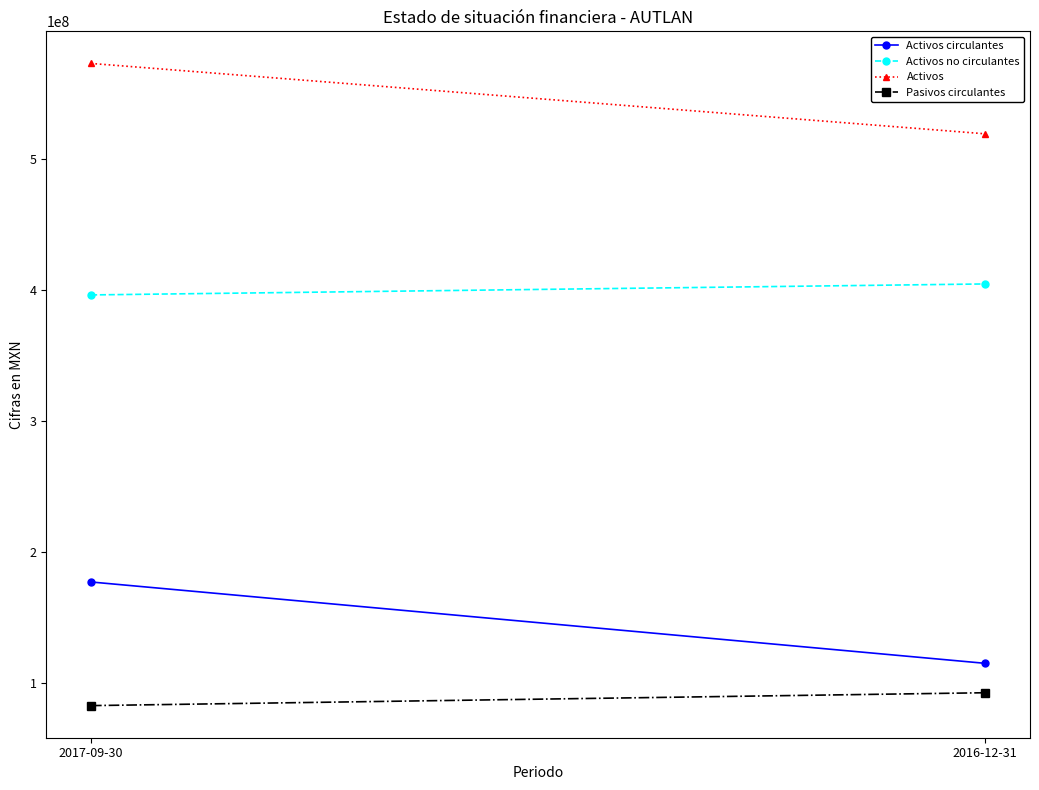

Which category has the lowest value in the Activos circulantes series?

2016-12-31